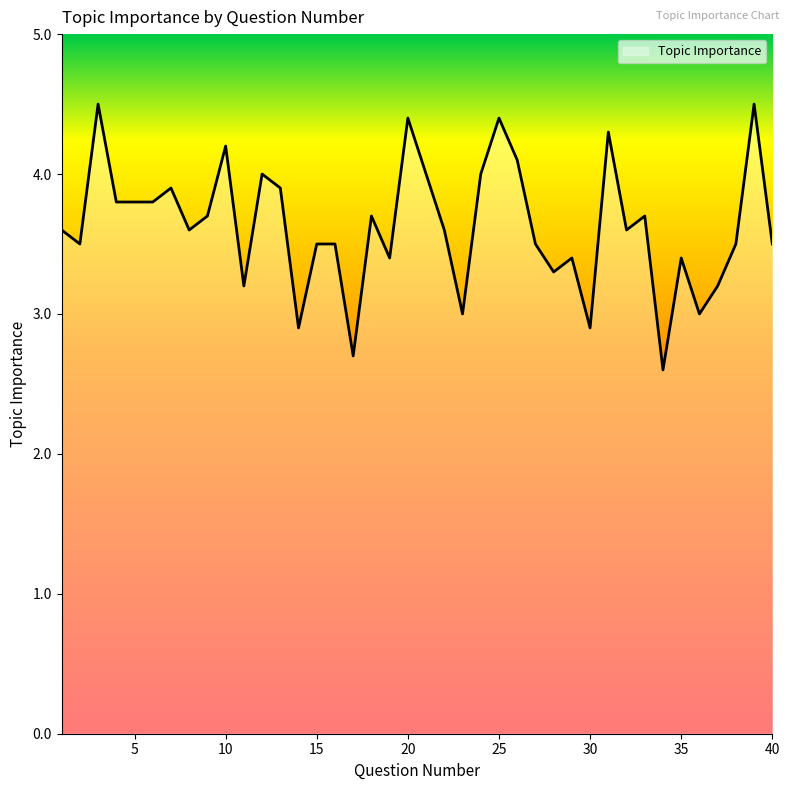

What is the difference between the maximum and minimum values?

1.9